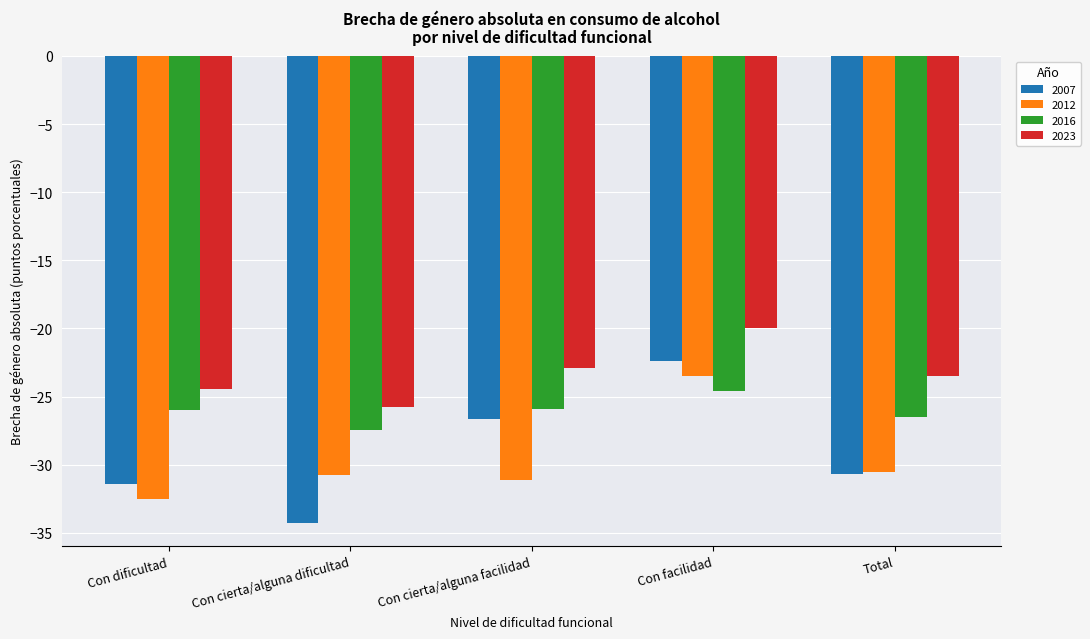

Which series has the largest total across all categories?

2023